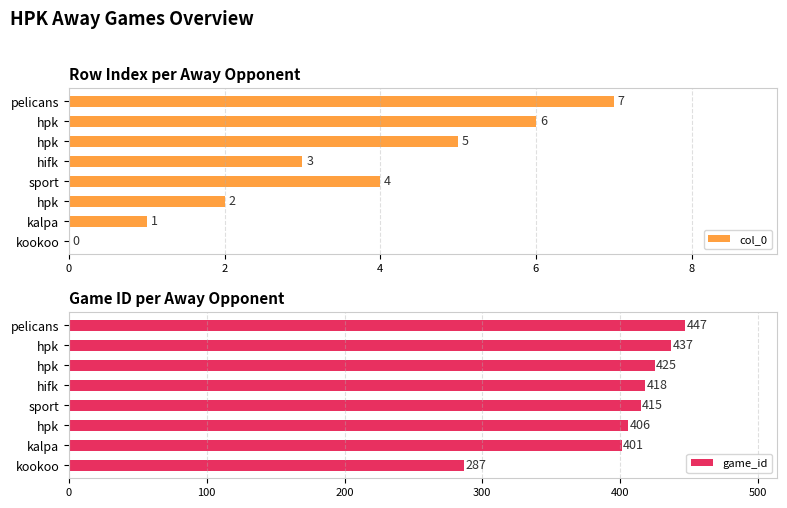

What is the average value of the game_id series?

404